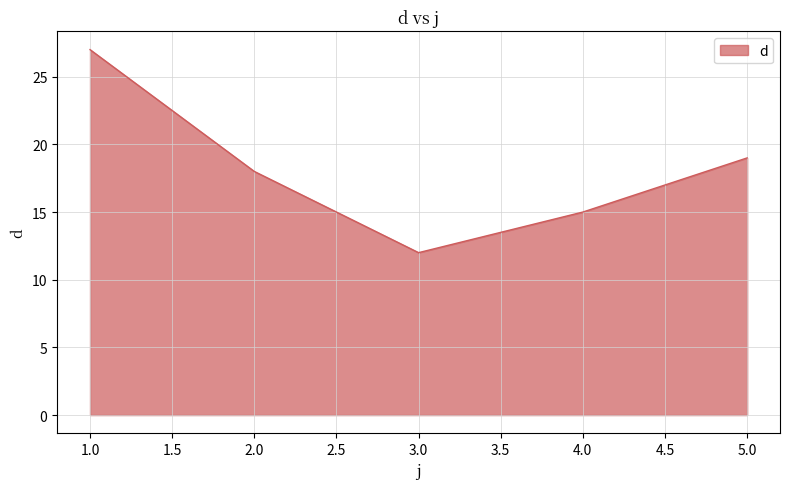

Where is the data nearest to the value 19?

5.0